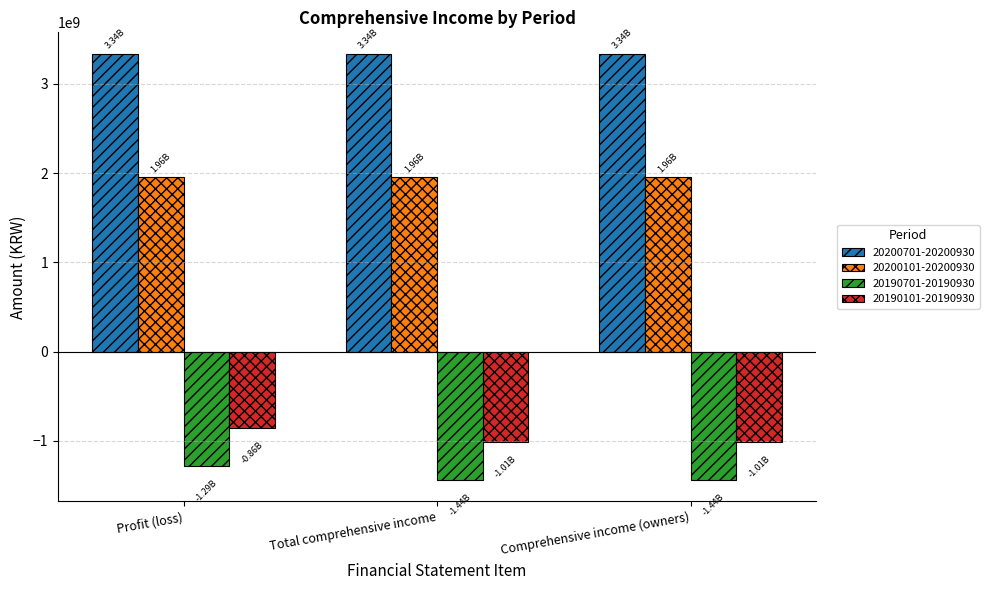

At Comprehensive income (owners), list the series in order from largest to smallest.

20200701-20200930, 20200101-20200930, 20190101-20190930, 20190701-20190930